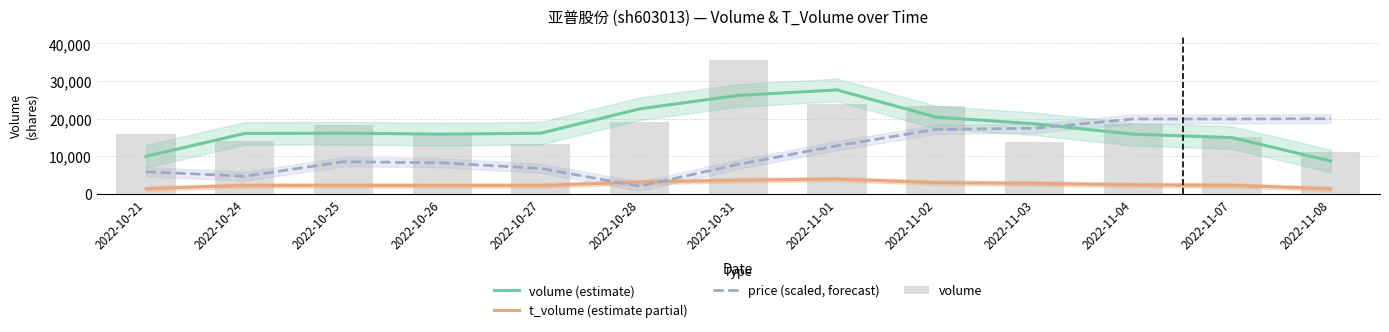

List the series in order of their peak value, lowest first.

t_volume (estimate partial), price (scaled, forecast), volume (estimate), volume